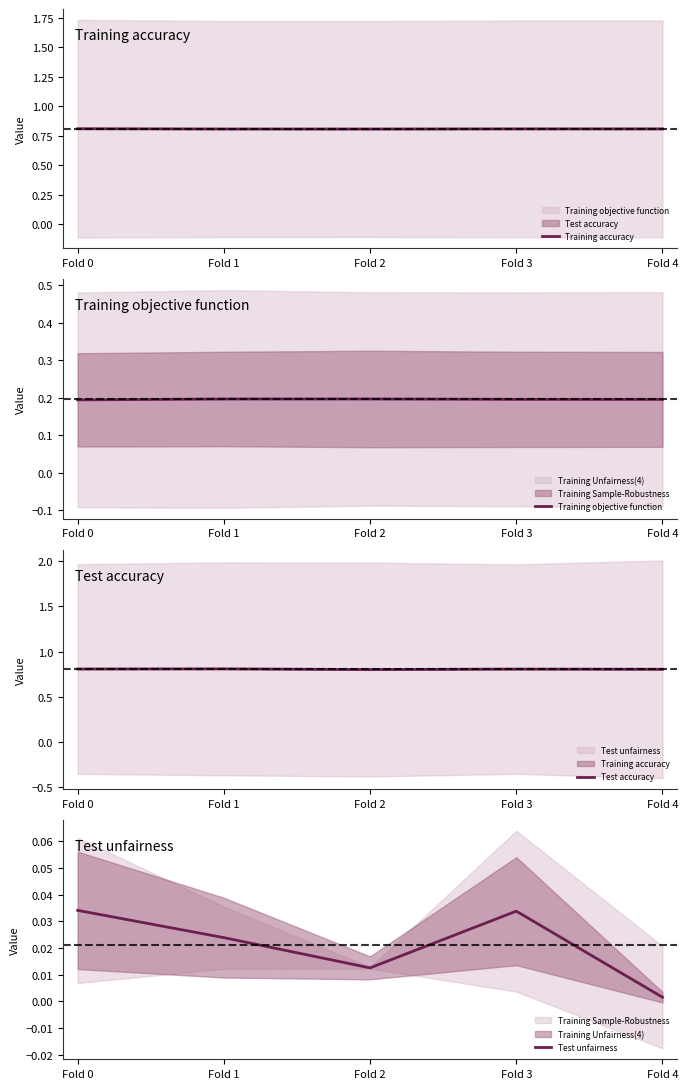

Where is Test accuracy nearest to the value 0?

Fold 2